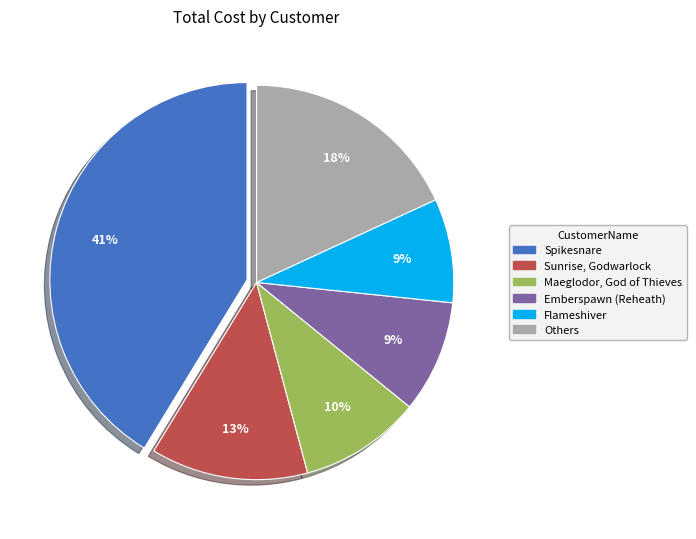

Does any single category account for the majority?

No